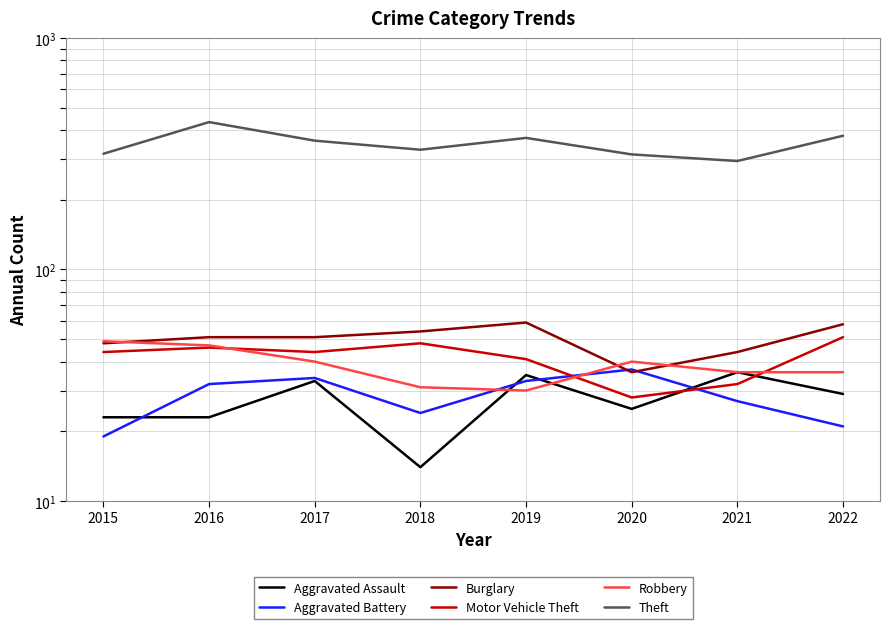

Rank the series by their maximum value, from lowest to highest.

Aggravated Assault, Aggravated Battery, Robbery, Motor Vehicle Theft, Burglary, Theft